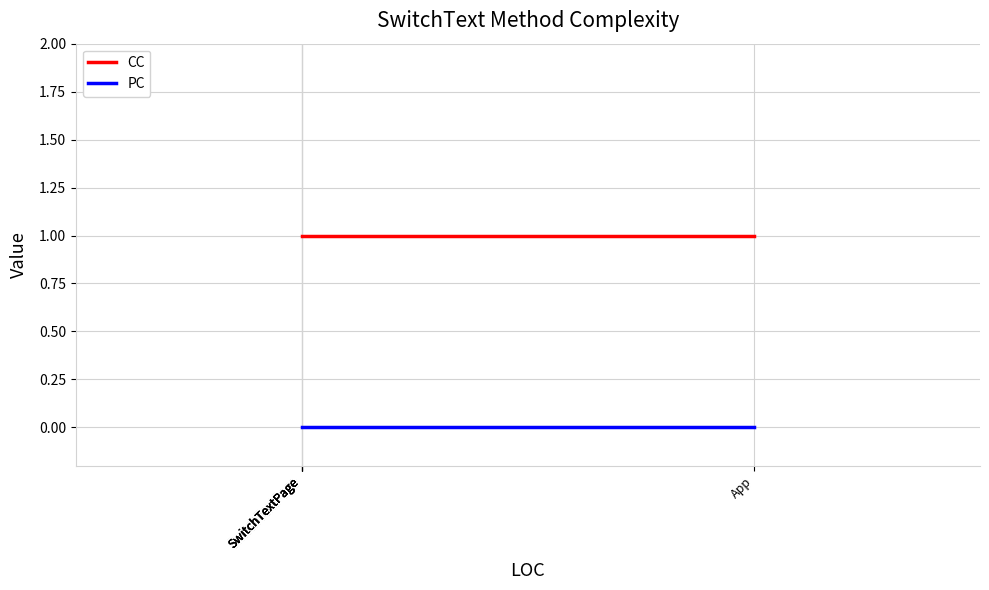

How many series are shown in this chart?

2